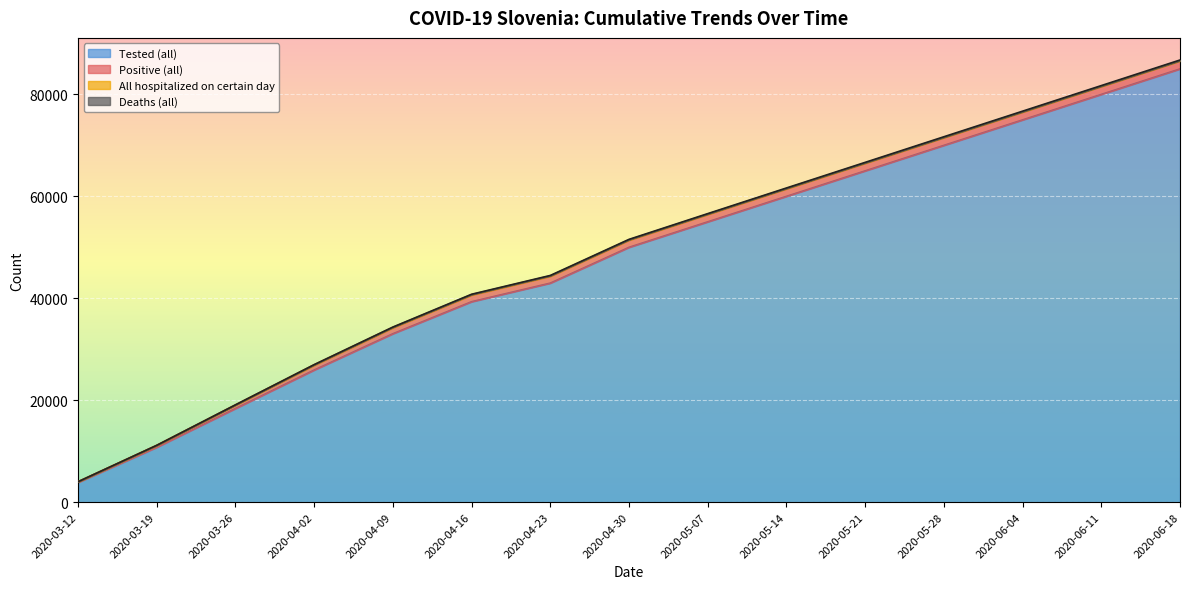

At which label is Tested (all) closest to 44431?

2020-04-23